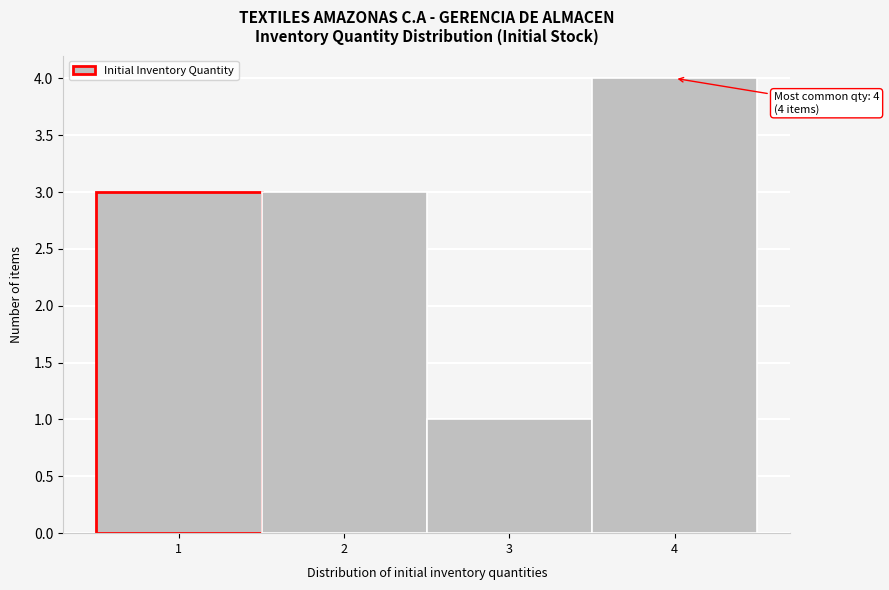

Over which range of the x-axis is the bar tallest?

3.5 to 4.5